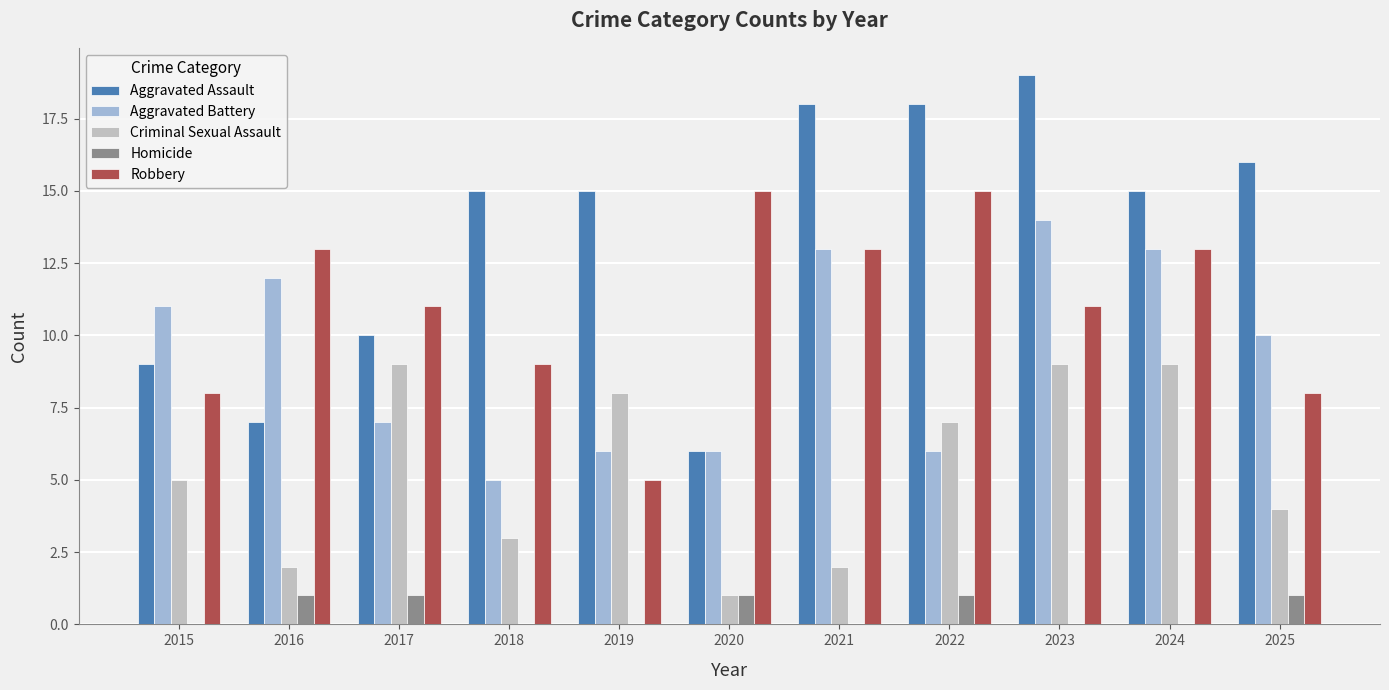

Which series has the largest range (max minus min)?

Aggravated Assault